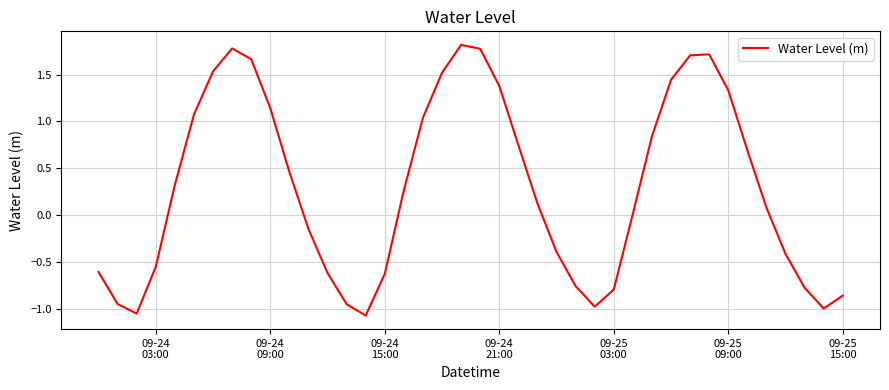

What is the difference between the maximum and minimum values?

2.9